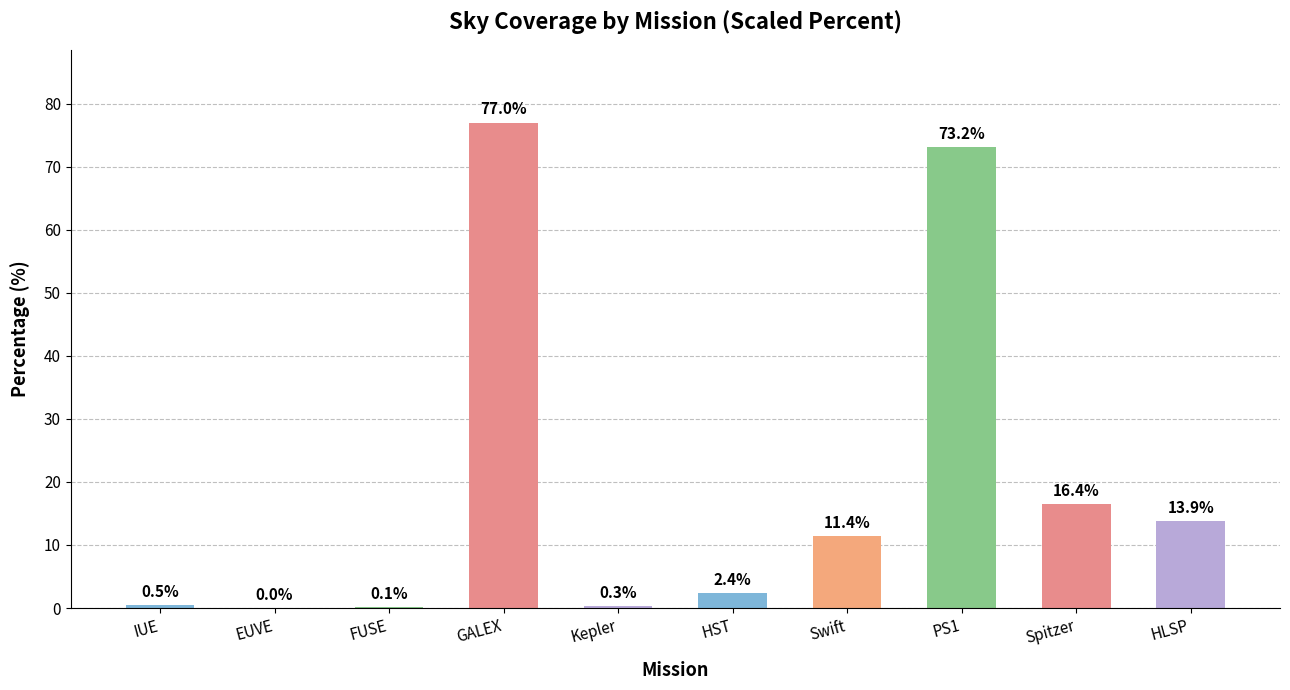

What value does the data have at Kepler?

0.3